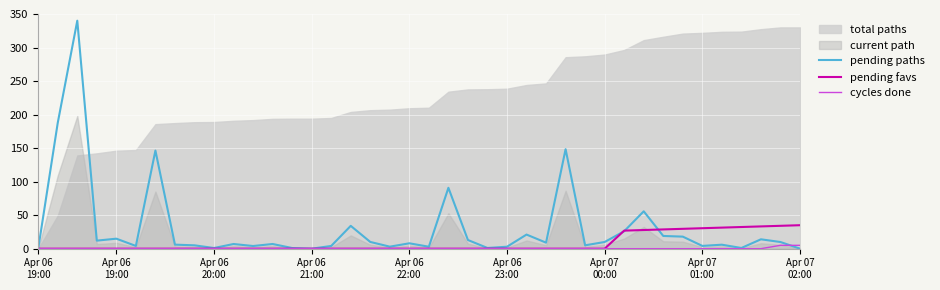

How many lines are shown in the chart?

3